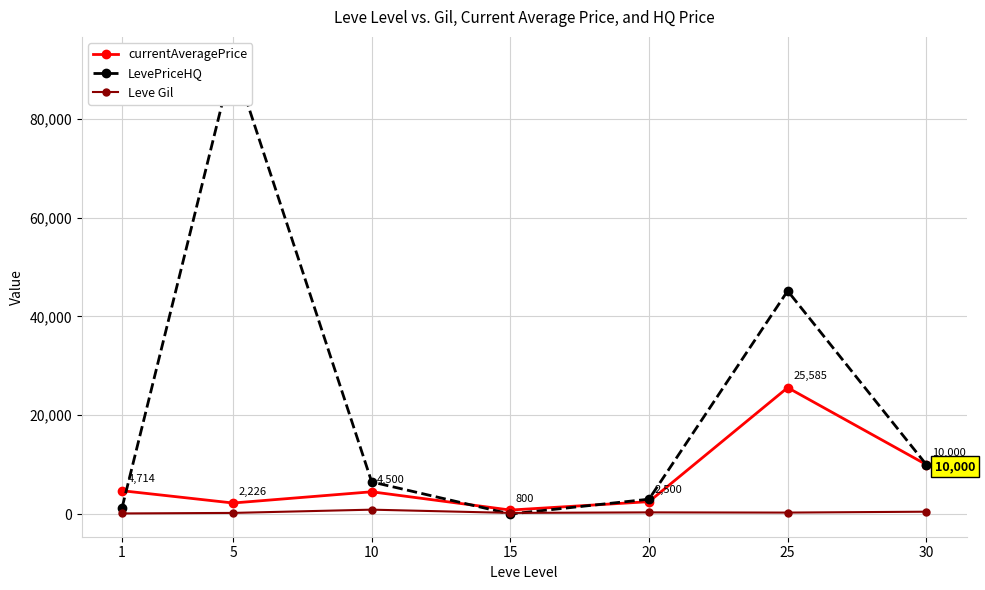

Reading right to left, what are all the values shown in this chart?

currentAveragePrice: 30=10000	25=25585	20=2500	15=800	10=4500	5=2226	1=4714
LevePriceHQ: 30=10000	25=45169	20=3000	15=0	10=6495	5=92000	1=1302
Leve Gil: 30=467	25=287	20=330	15=220	10=880	5=220	1=113